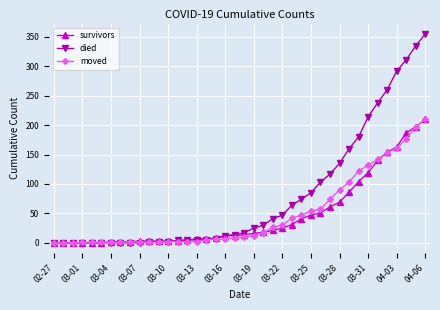

Which series has the largest range (max minus min)?

died